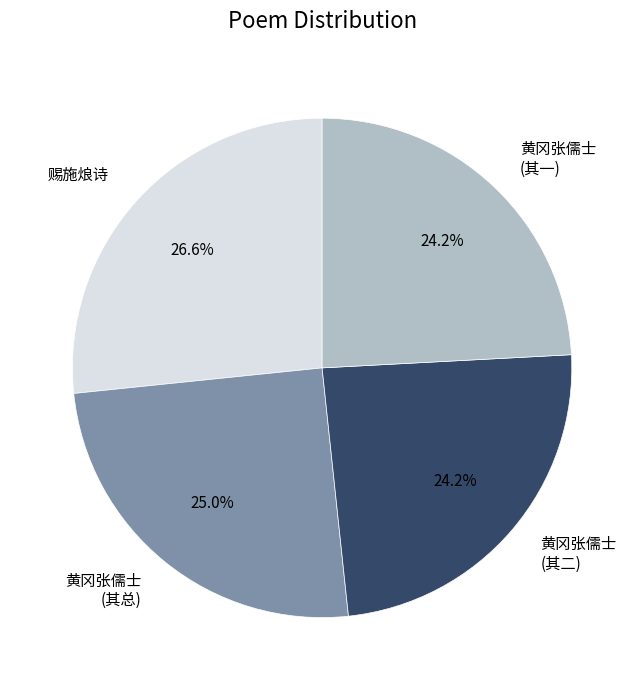

What is the ratio of the value at 赐施烺诗 to the value at 黄冈张儒士 (其二)?

1.1